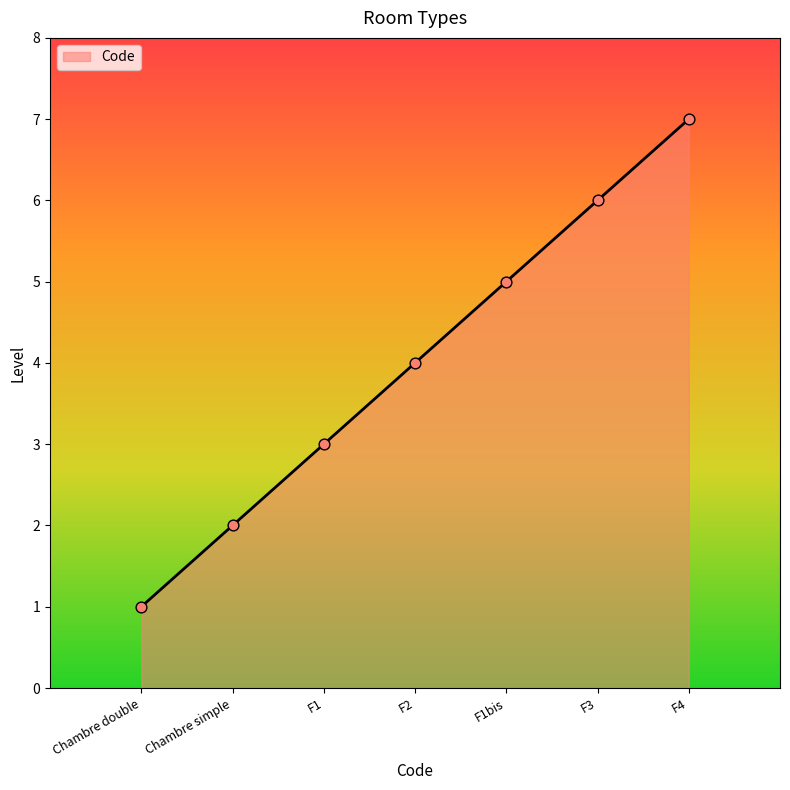

What is the change in value from F1 to F1bis?

+2